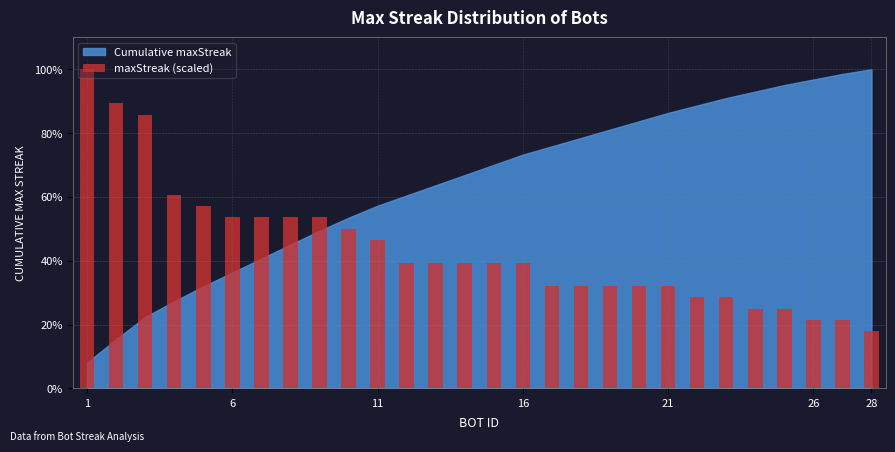

What is the value of the 20th bar from the left?

32.1